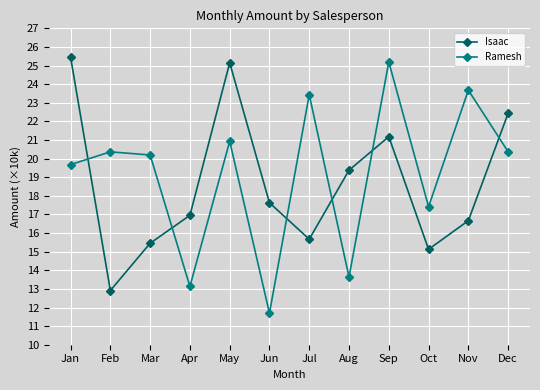

How many interior local valleys does the Isaac series have?

3